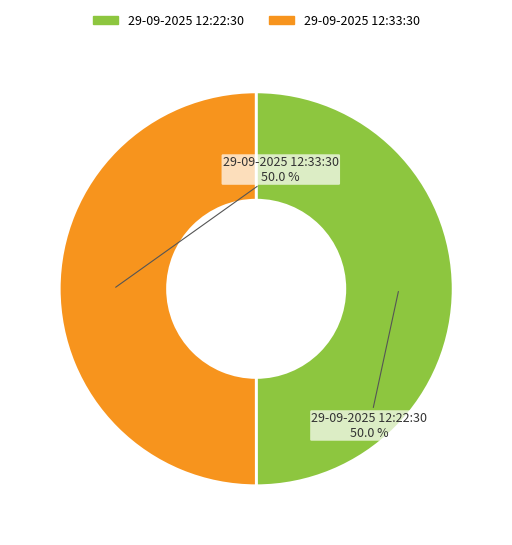

To the nearest percent, what portion does 29-09-2025 12:33:30 represent?

50%